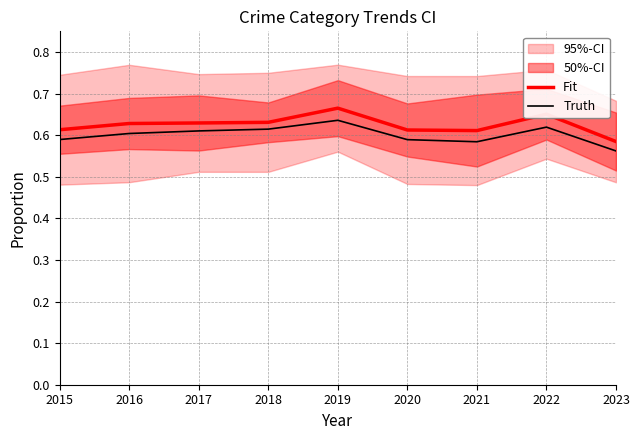

List the series in order of their overall mean, highest first.

Fit, Truth